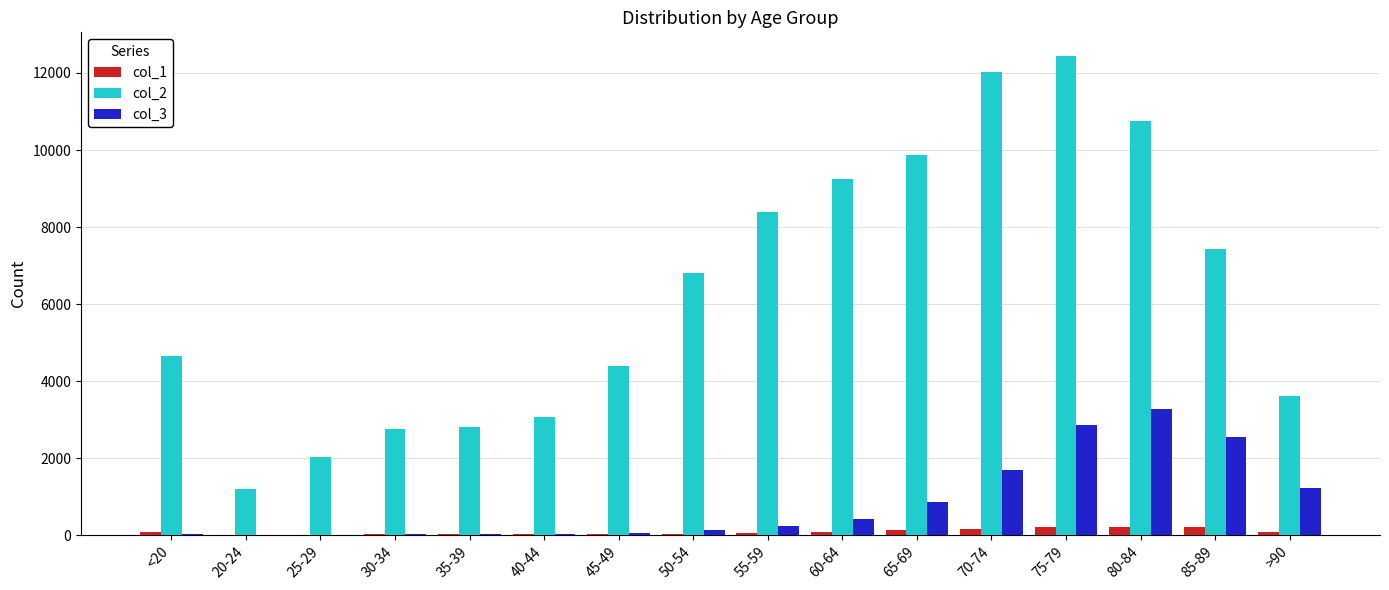

The value of col_3 at 85-89 is 3452. True or false?

False